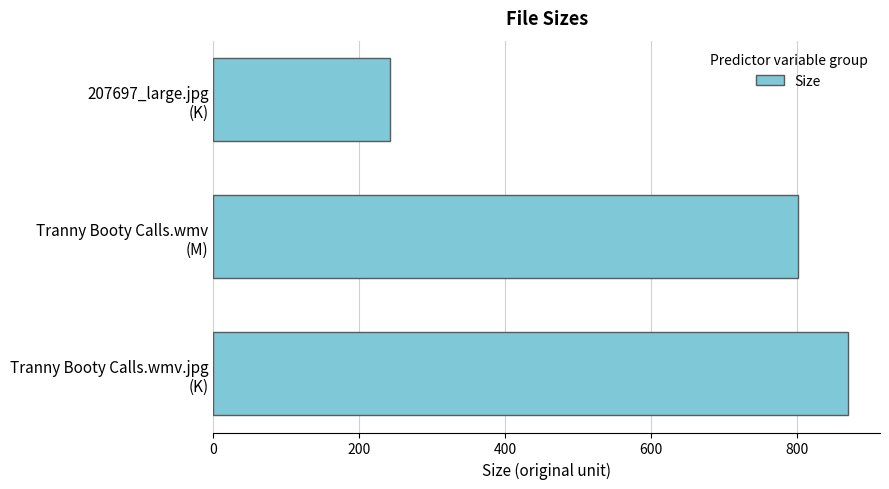

How many data points are above 801?

2